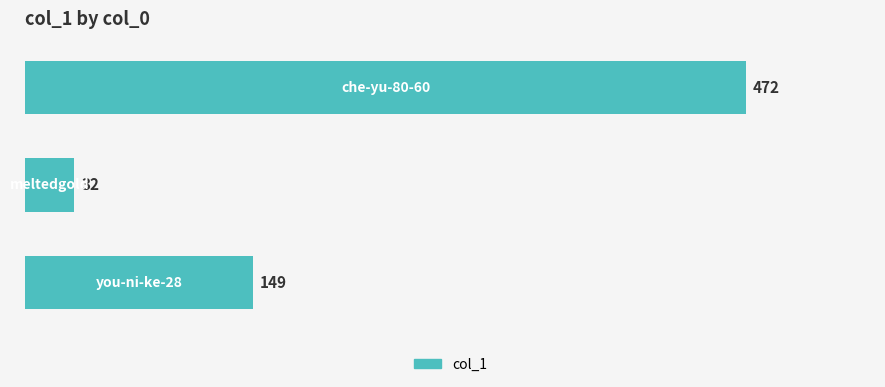

Are the bars grouped side by side (vs. stacked)?

No